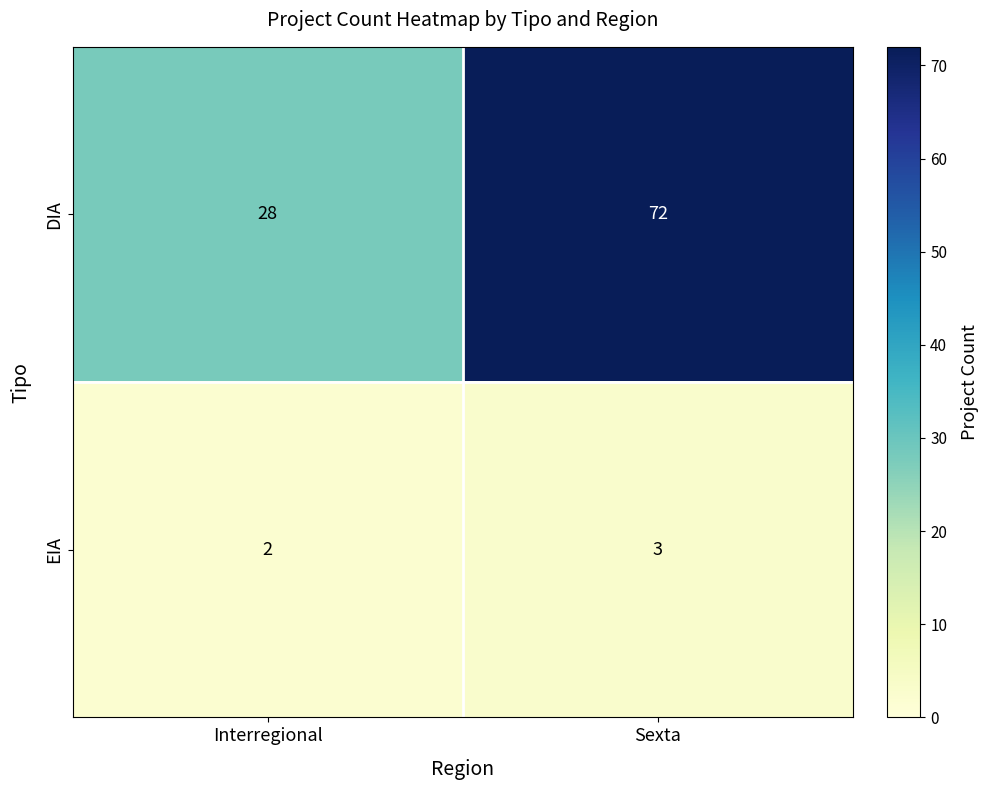

The DIA series shows 30 at Sexta. True or false?

False